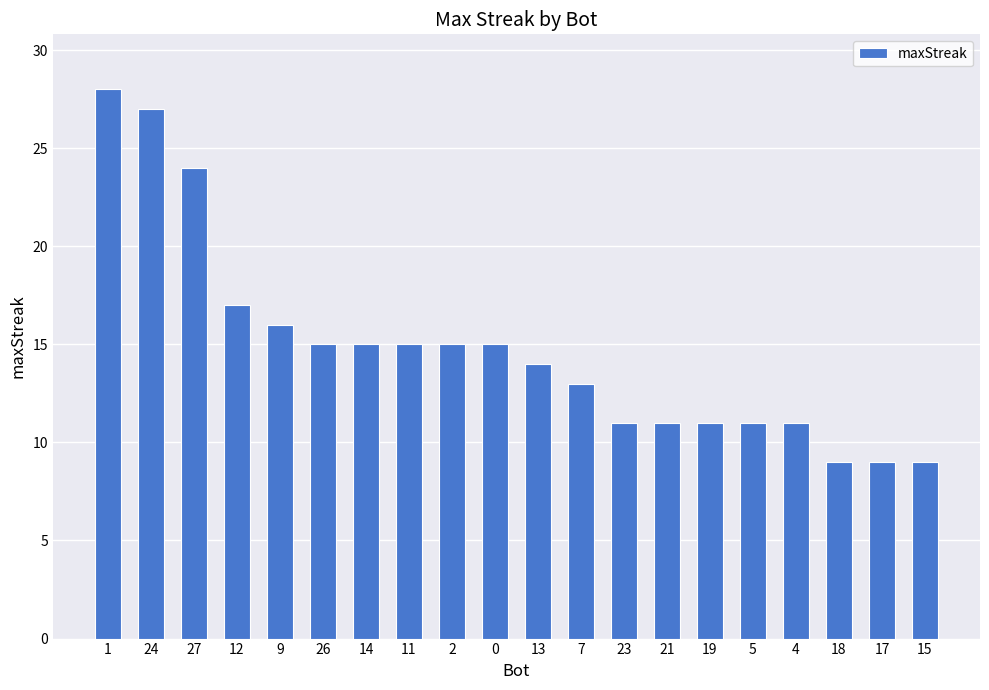

What is the greatest value displayed?

28